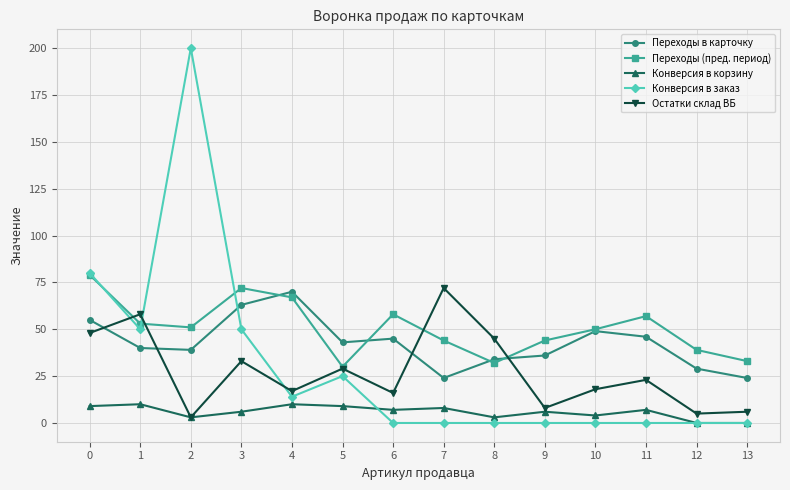

What is the total value across all series at 5?

136